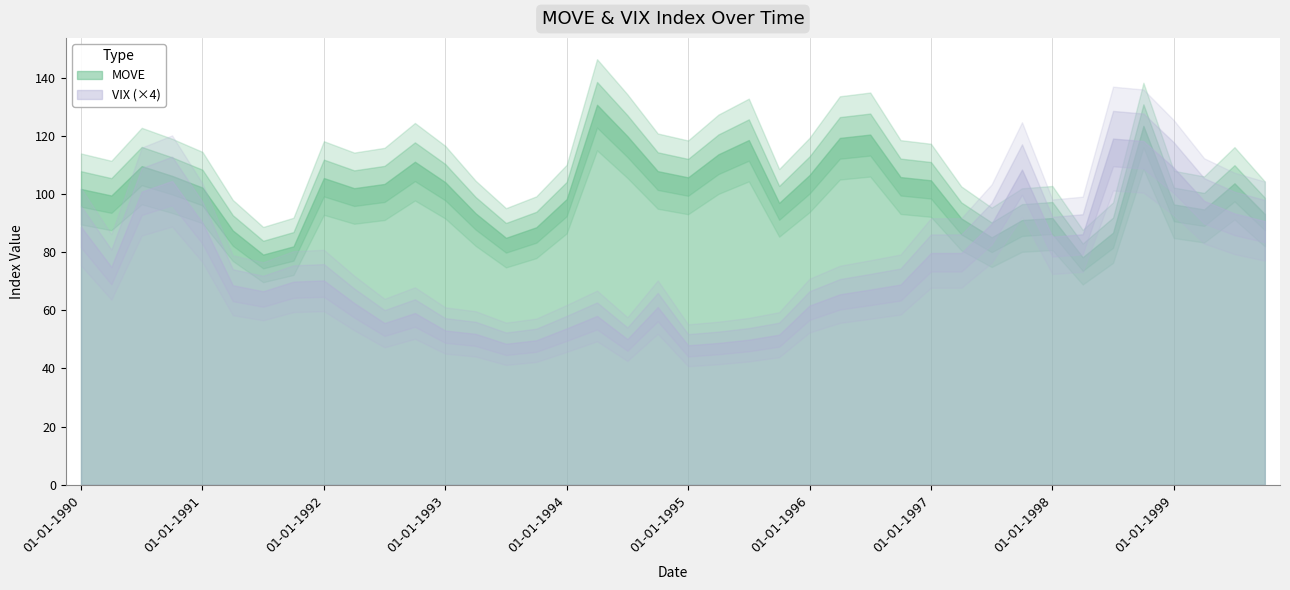

How many data points in MOVE are less than 102?

20